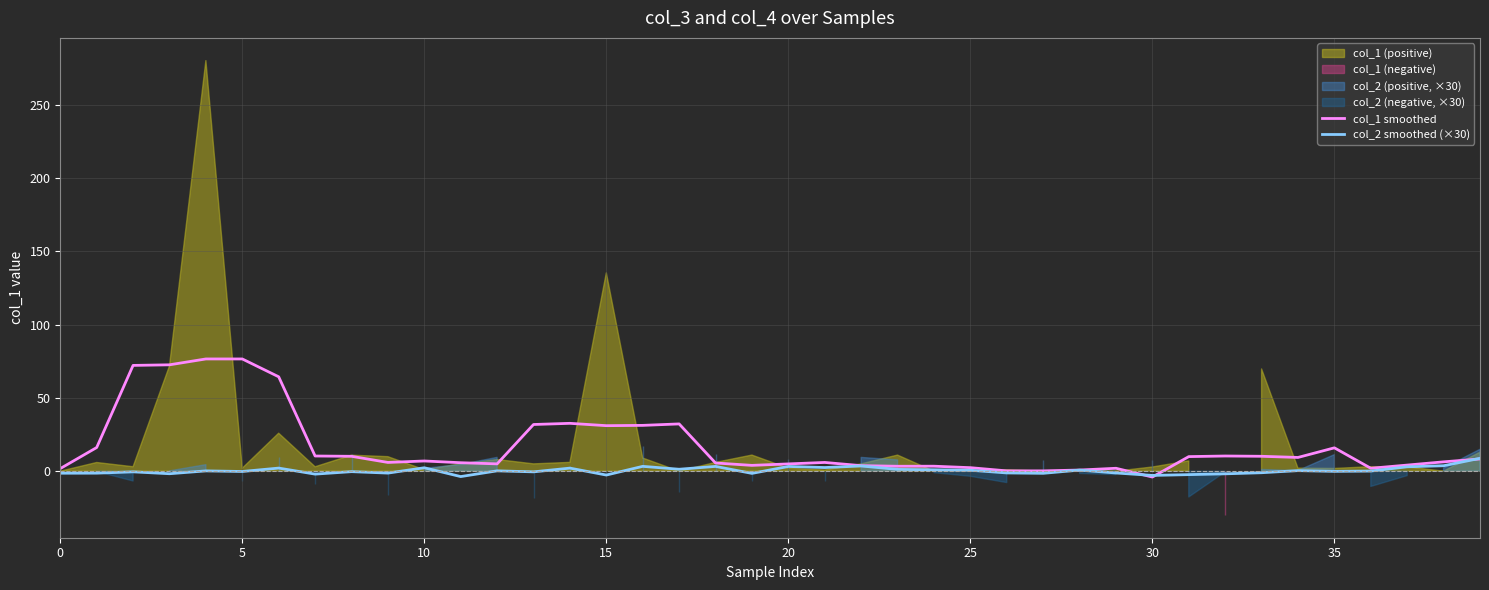

How many times do col_2 smoothed (×30) and col_1 smoothed cross each other?

3